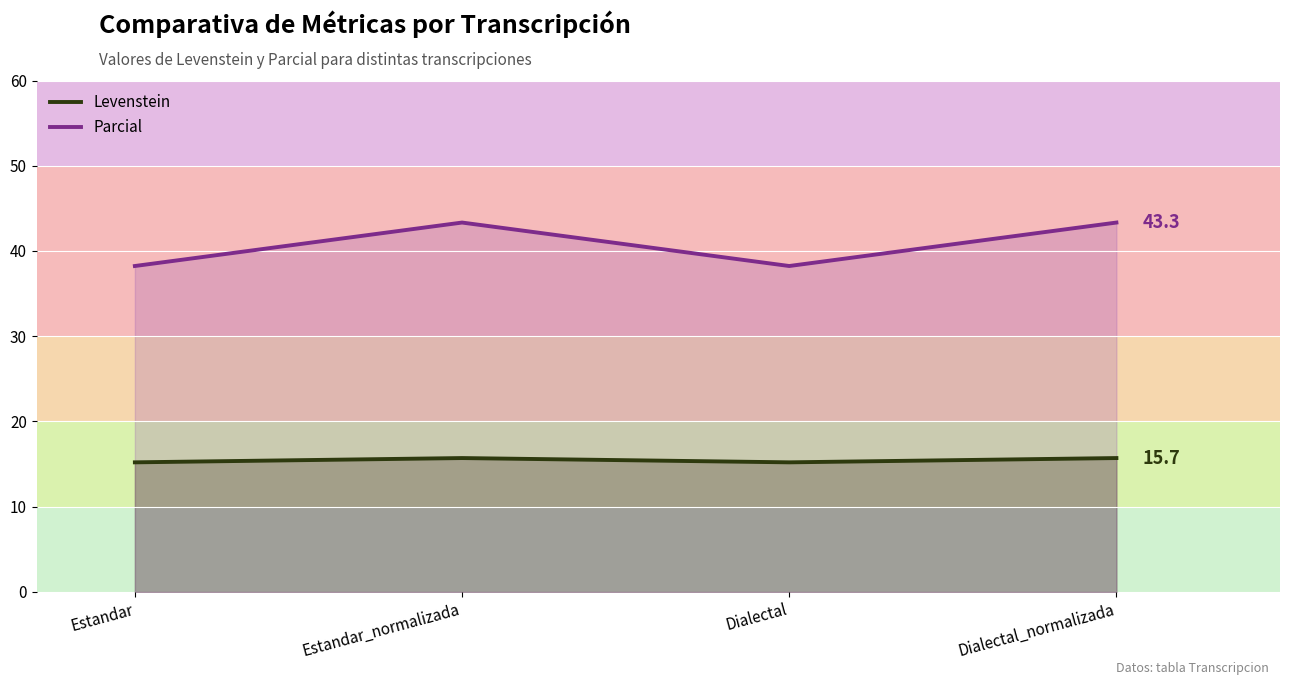

What is the approximate value of Parcial at Dialectal?

38.2